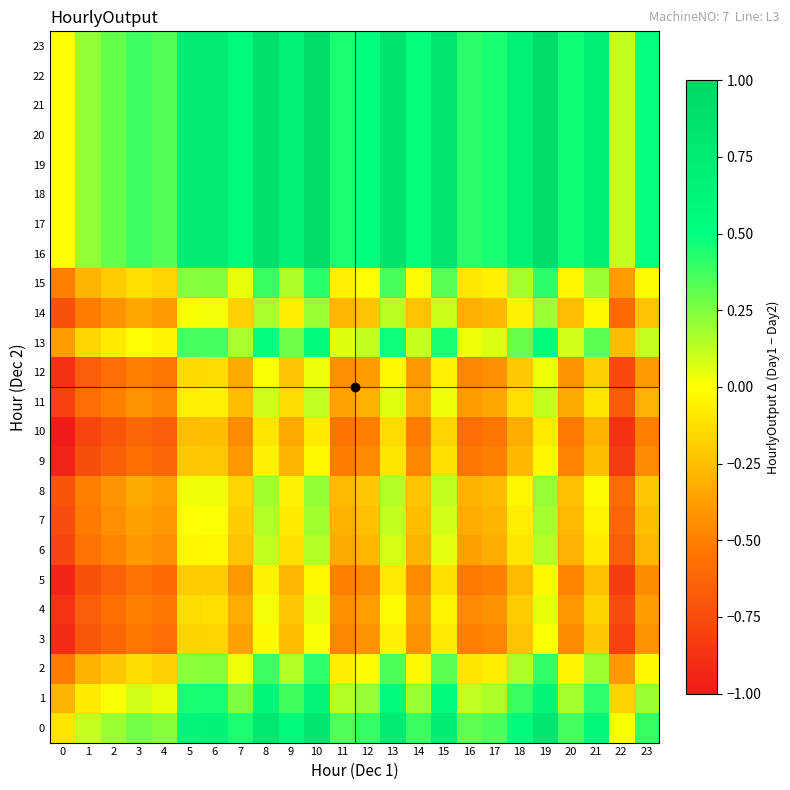

List the series in order of their peak value, lowest first.

row_10, row_9, row_5, row_3, row_12, row_4, row_11, row_6, row_7, row_14, row_8, row_2, row_15, row_13, row_1, row_0, row_16, row_17, row_18, row_19, row_20, row_21, row_22, row_23